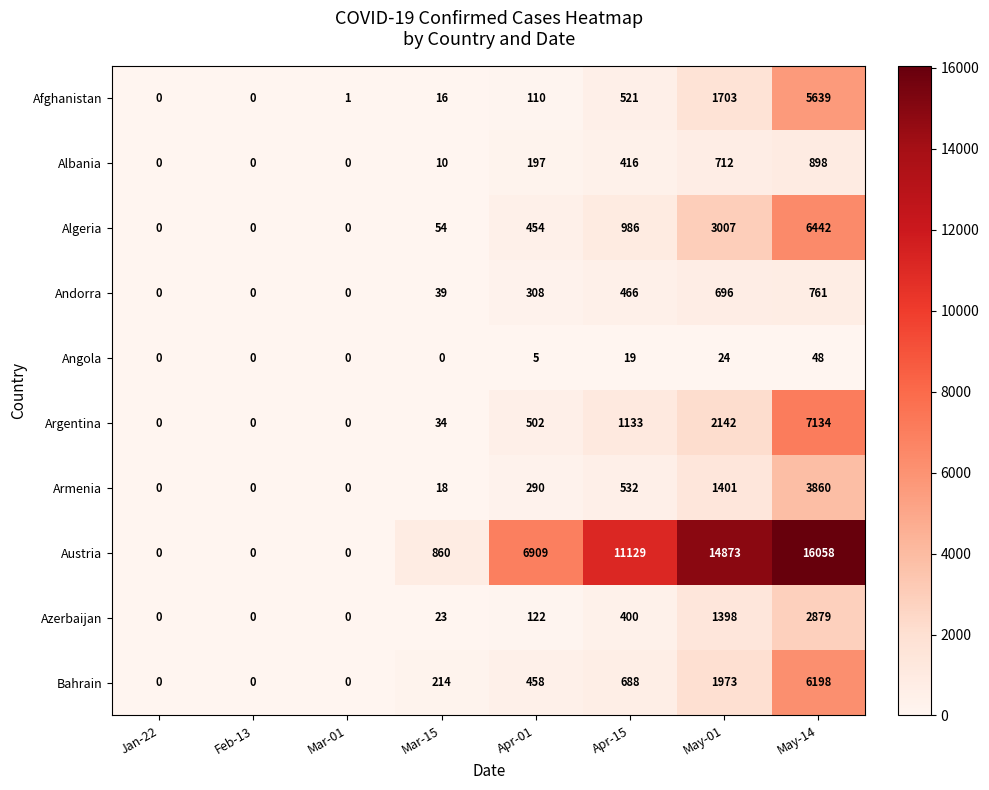

What is the total value across all series at Mar-15?

1268